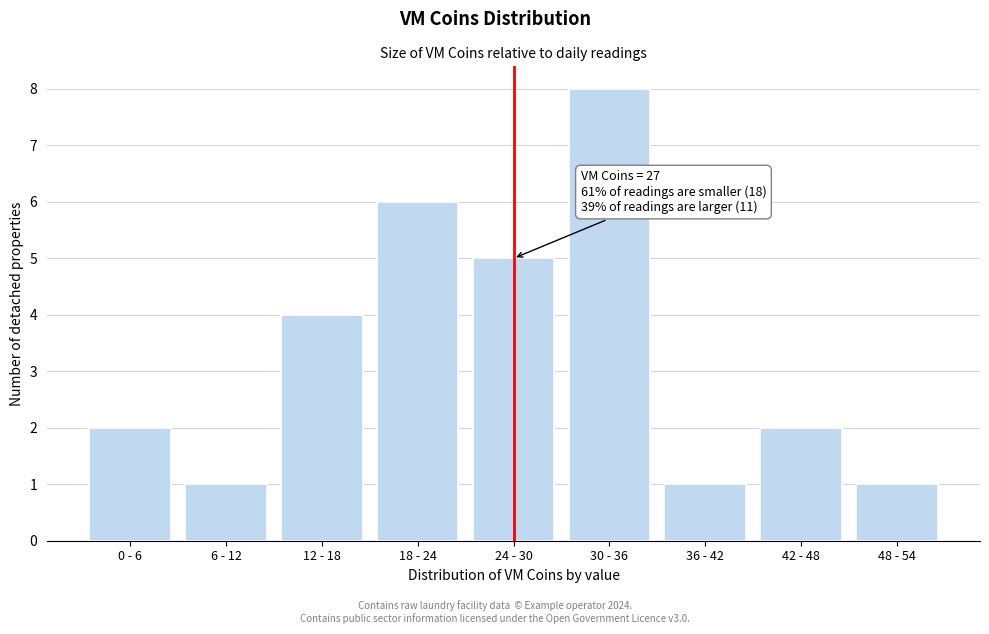

Reading left to right, what are all the values shown in this chart?

2	1	4	6	5	8	1	2	1